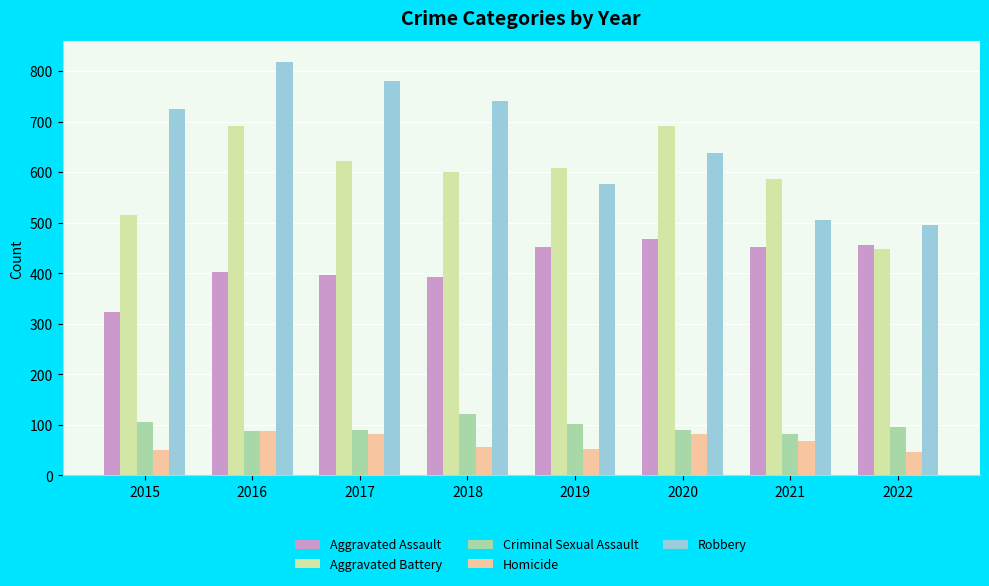

How many groups of bars are there?

8